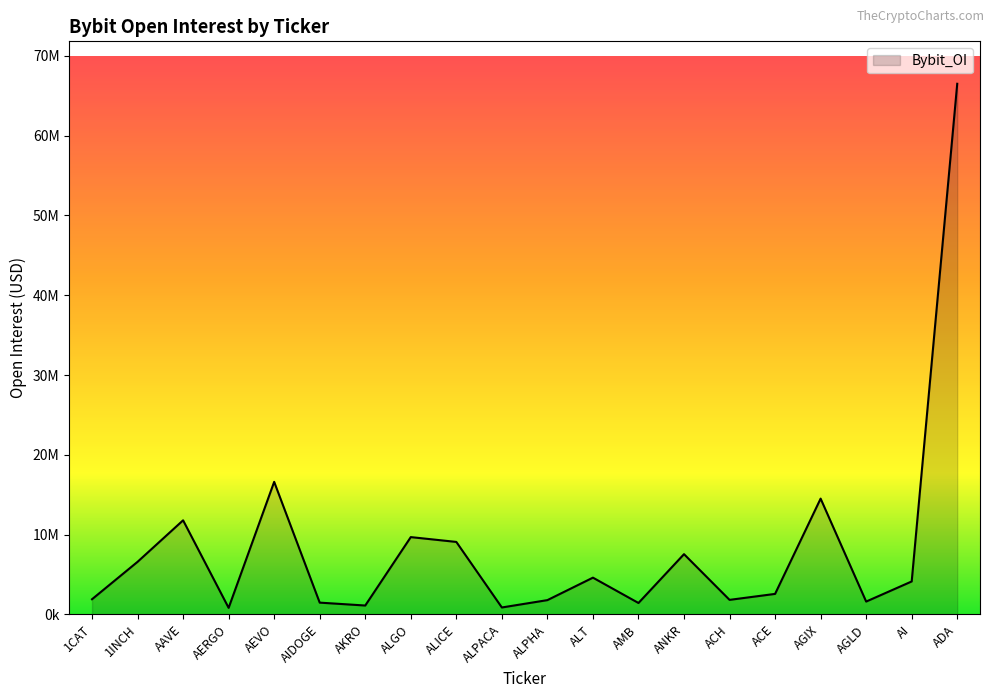

What is the greatest value displayed?

66503159